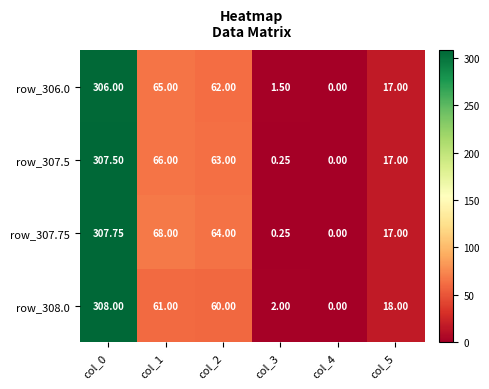

Is the value of row_306.0 at col_4 greater than the value of row_308.0 at col_5?

No